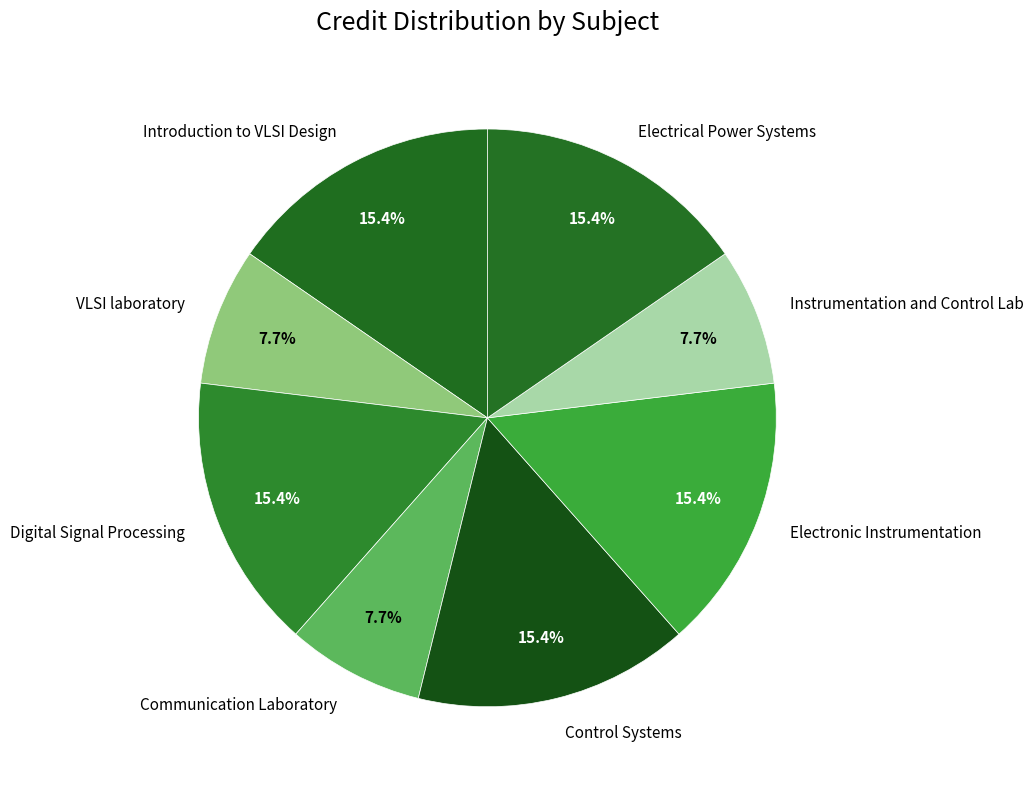

Does any single category account for the majority?

No